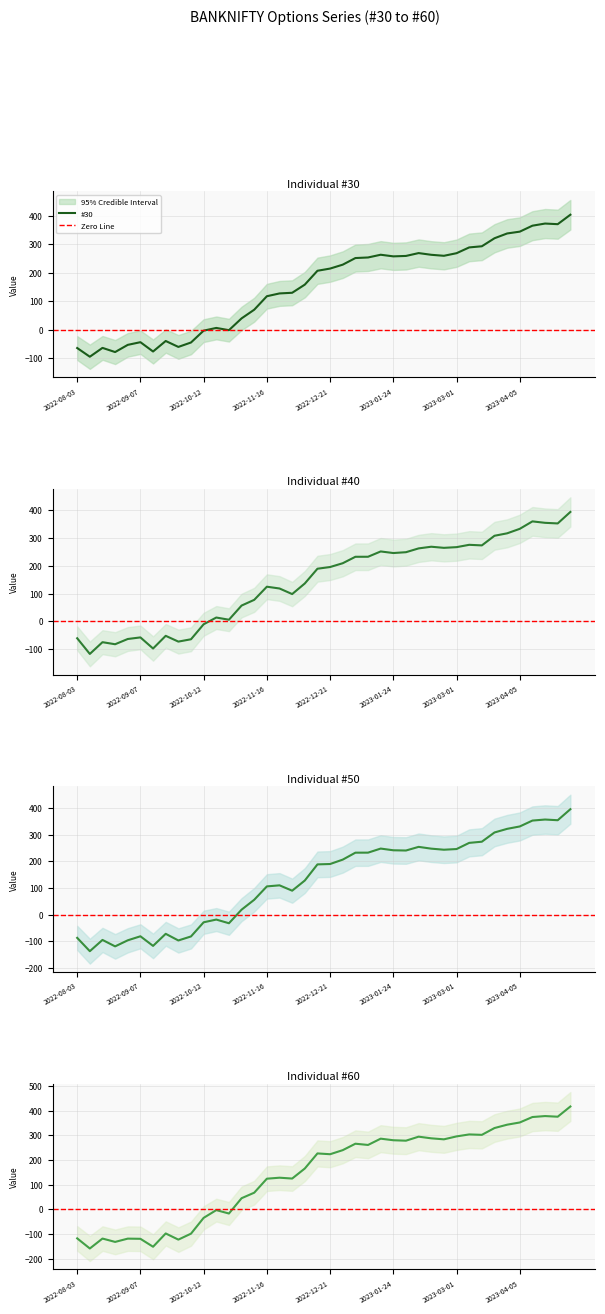

Count the number of data series in this chart.

4